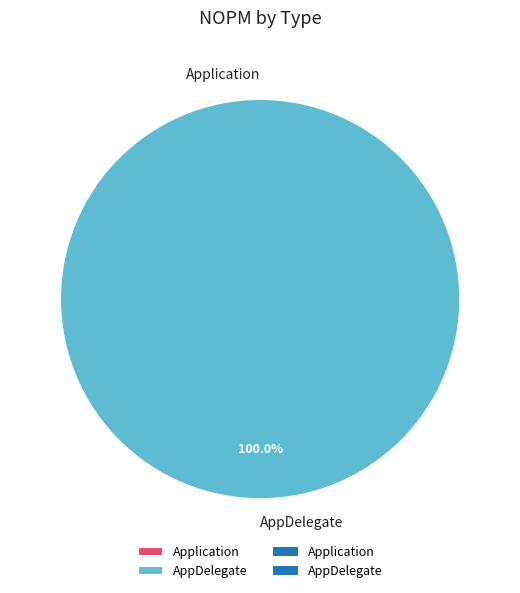

Is there a majority slice in this chart?

Yes